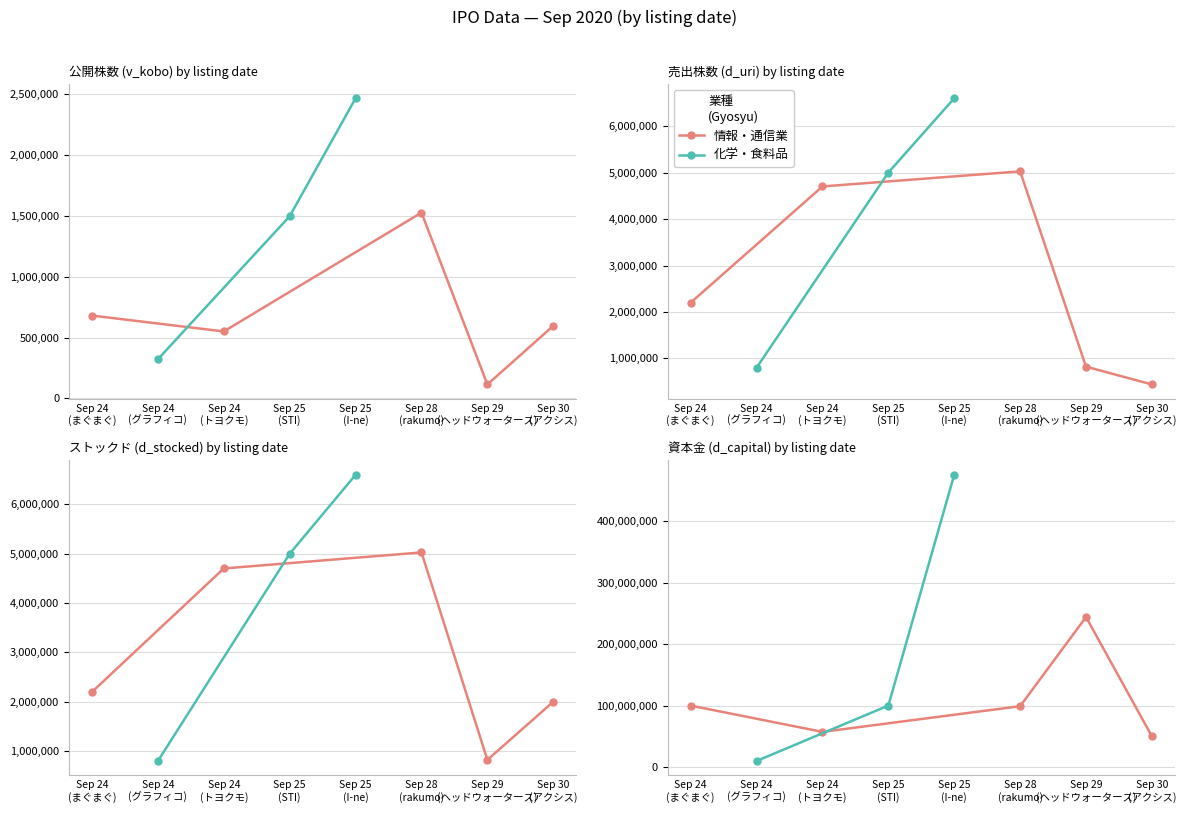

At which label does d_stocked first exceed 4702000?

2020/09/25